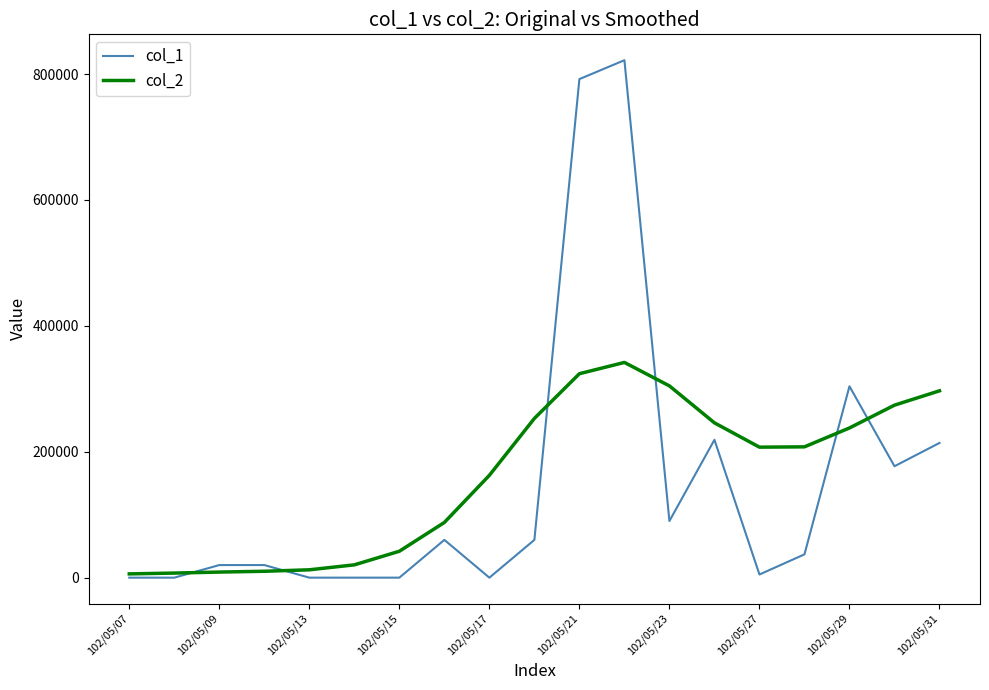

Which series has the widest spread of values?

col_1